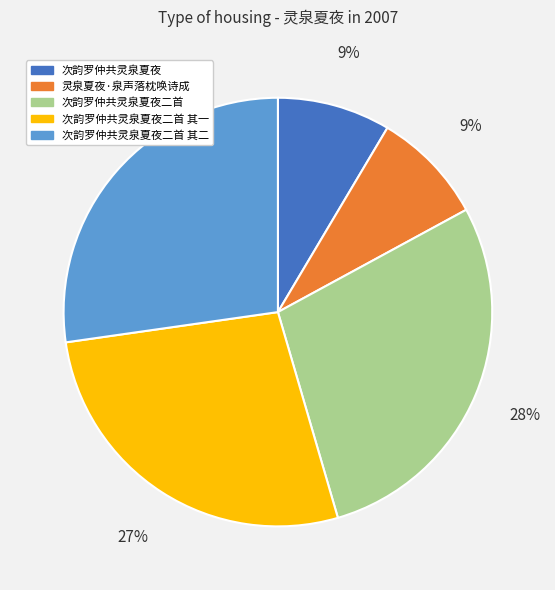

To the nearest percent, what is the average slice percentage?

20%